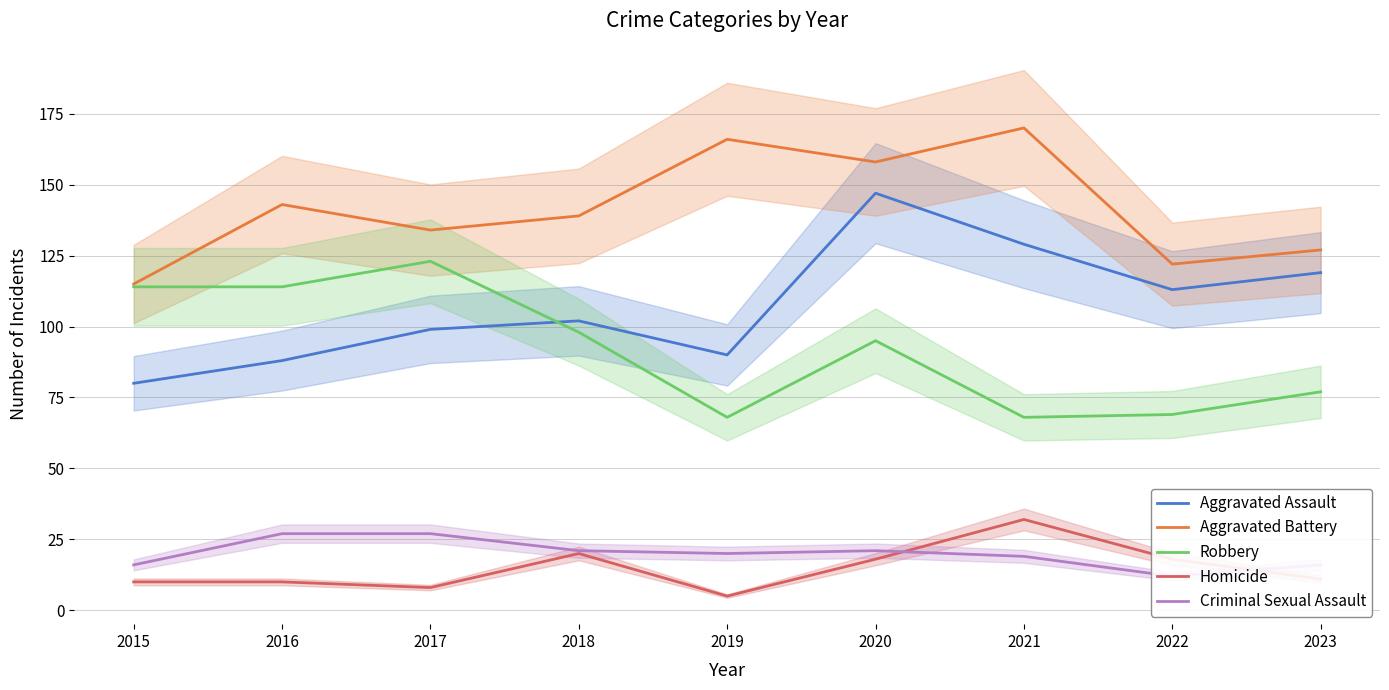

True or false: Robbery and Homicide intersect in this chart.

False